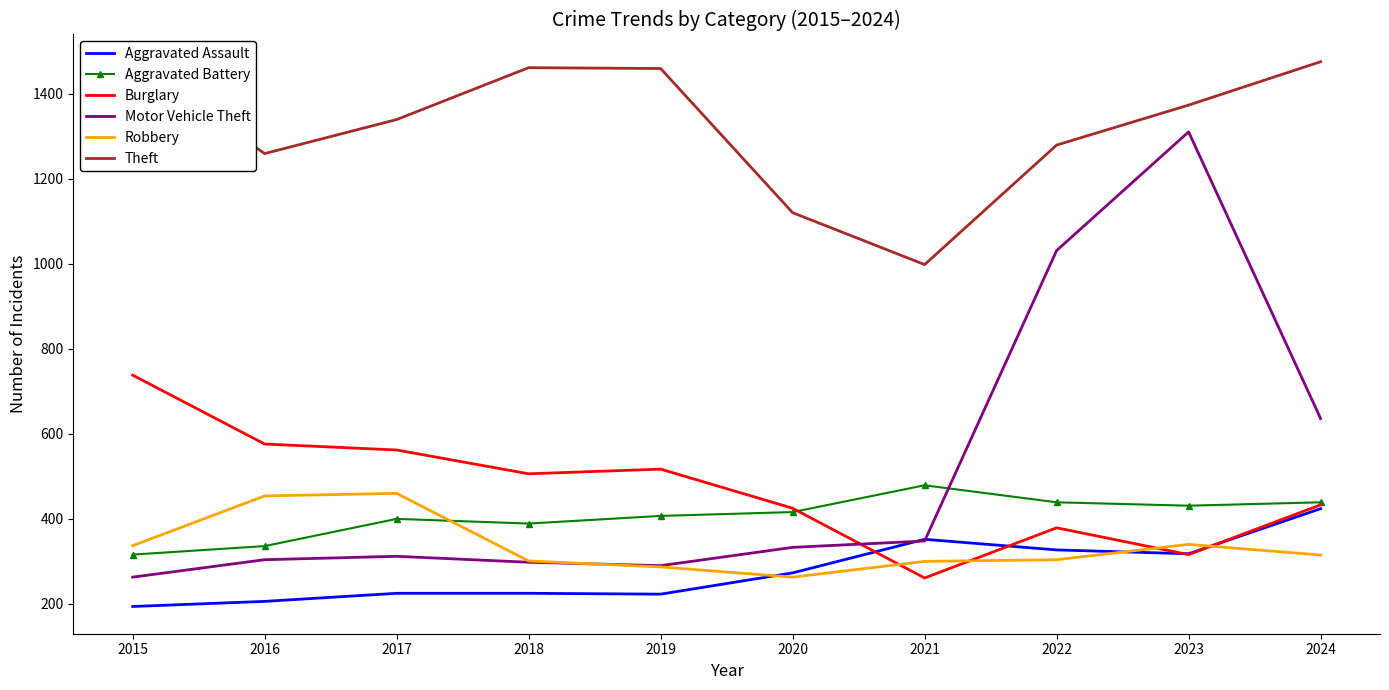

Is the value of Theft at 2024 greater than the value of Robbery at 2015?

Yes